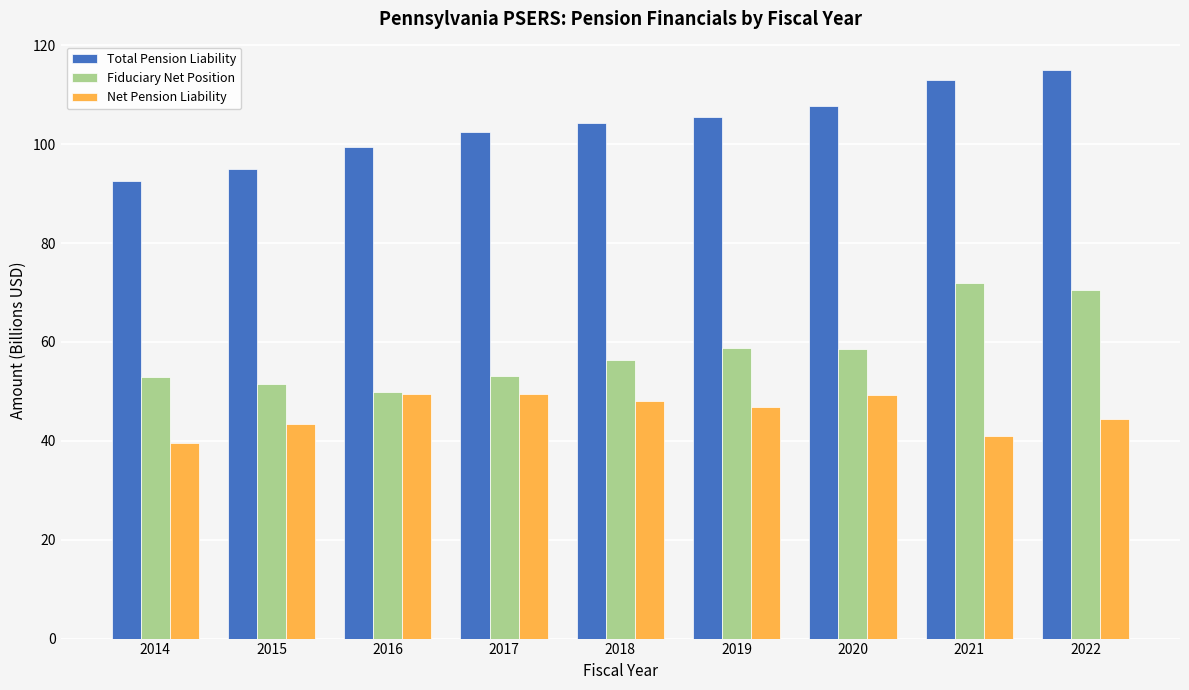

At which label does Total Pension Liability first exceed 104?

2018